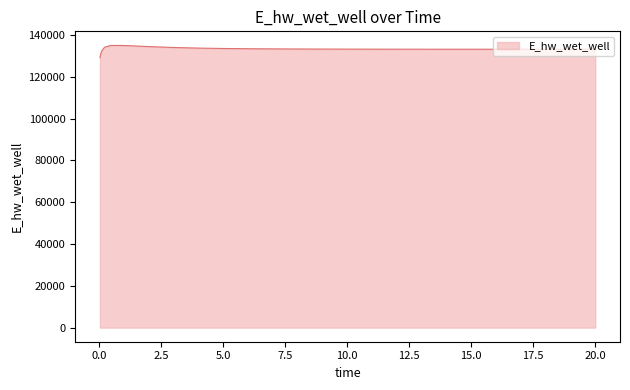

What is the maximum value shown in the chart?

135040.7